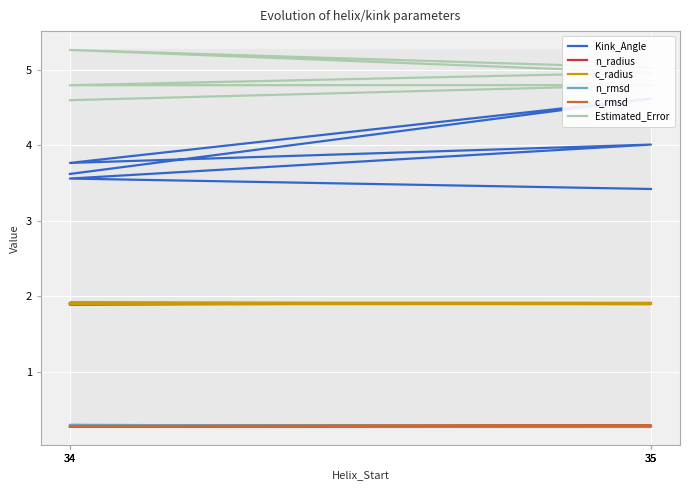

Is this an area chart (filled region under the line)?

No